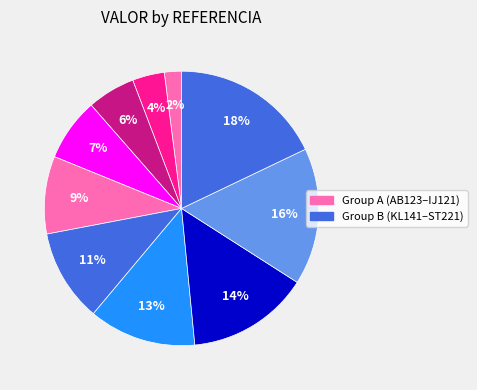

Rank the categories by value from highest to lowest.

ST221, QR201, OP181, MN161, KL141, IJ121, GH101, EF789, CD456, AB123